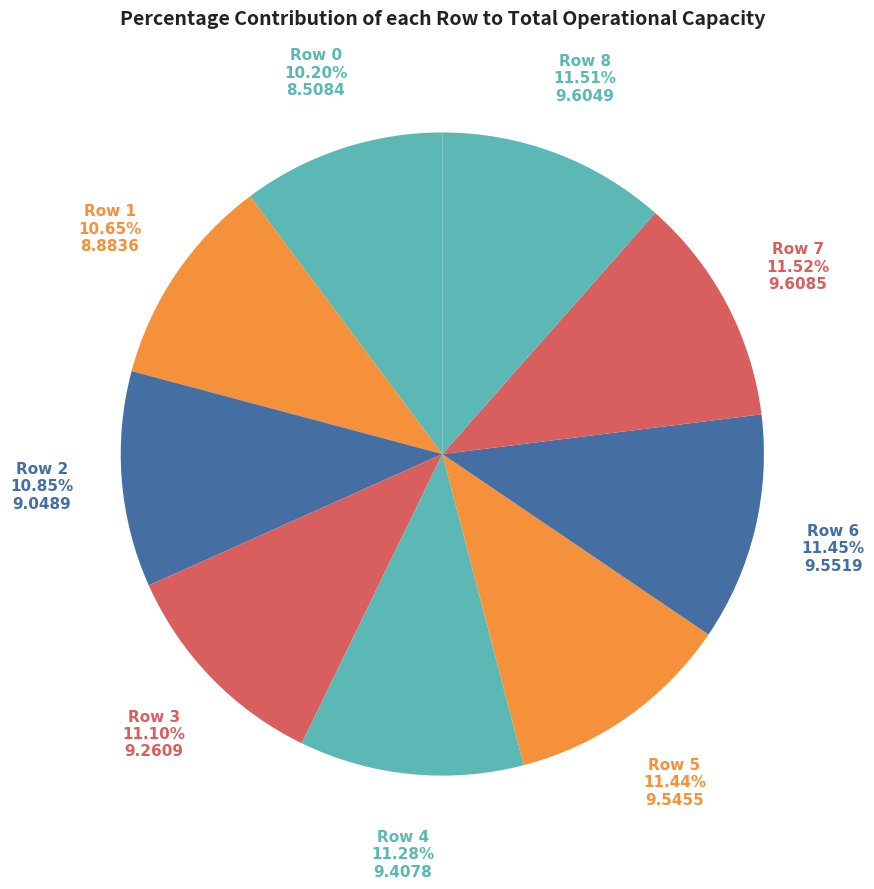

What is the ratio of the value at Row 3 to the value at Row 2?

1.0